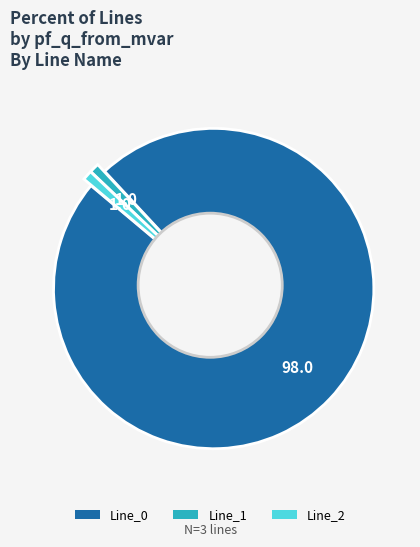

Do Line_0 and Line_2 together represent more than half of the pie?

Yes